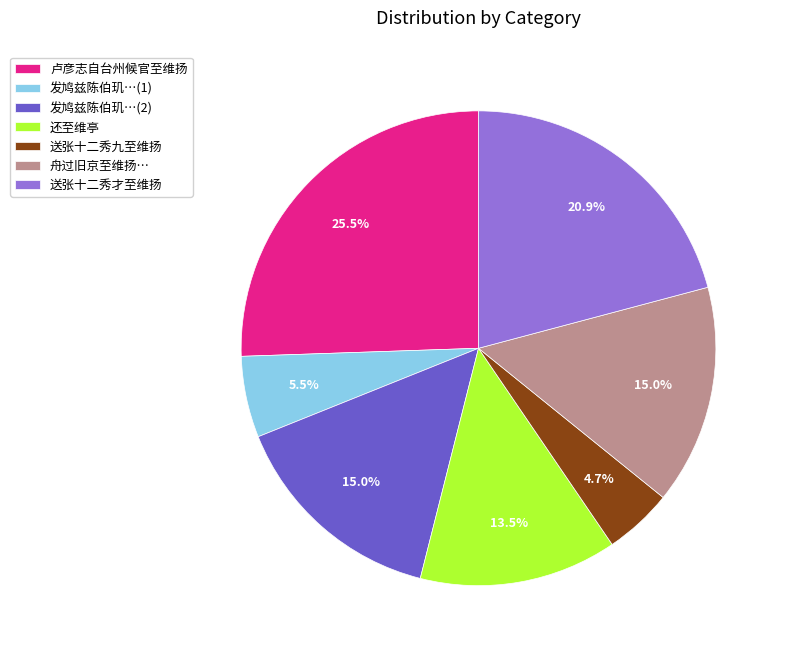

Does 卢彦志自台州候官至维扬 represent more than half of the total?

No